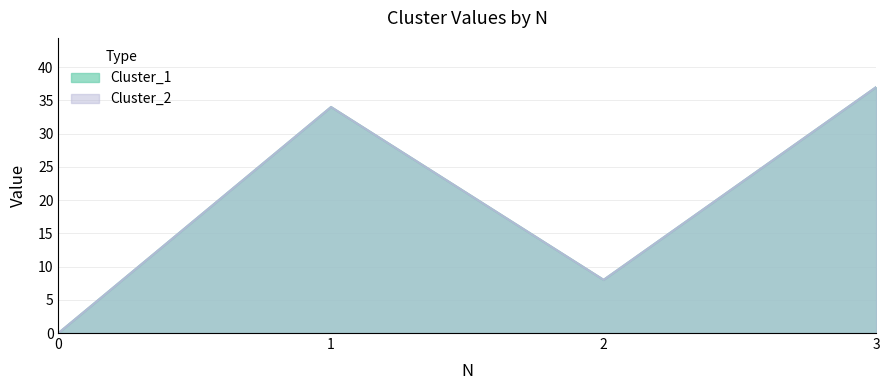

What is the sum of all Cluster_1 values?

79